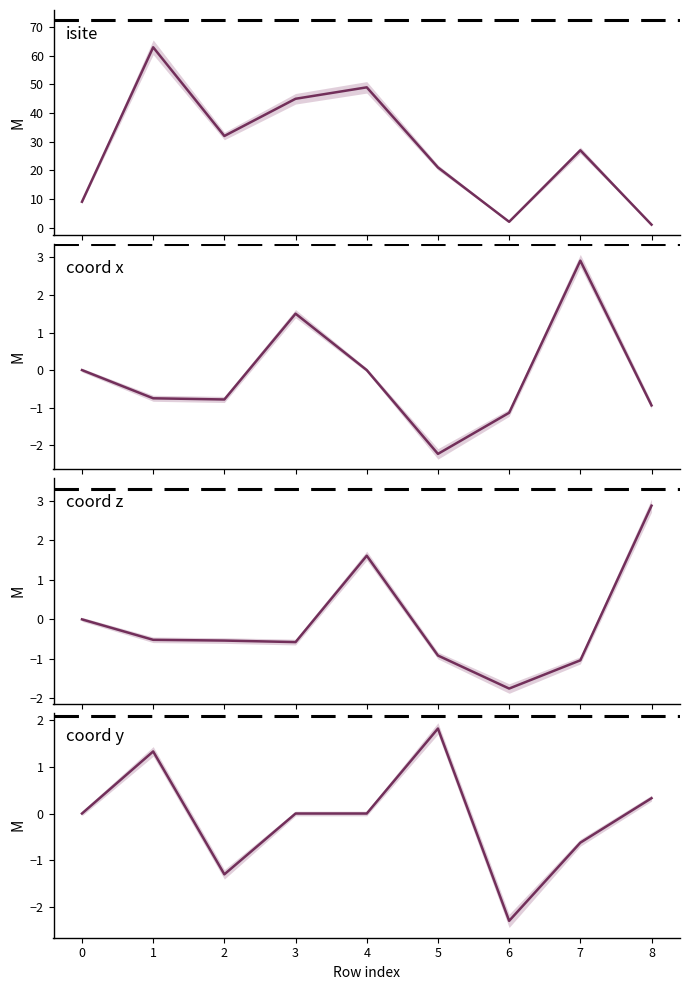

Is it true that z equals -0.4 at 7?

False